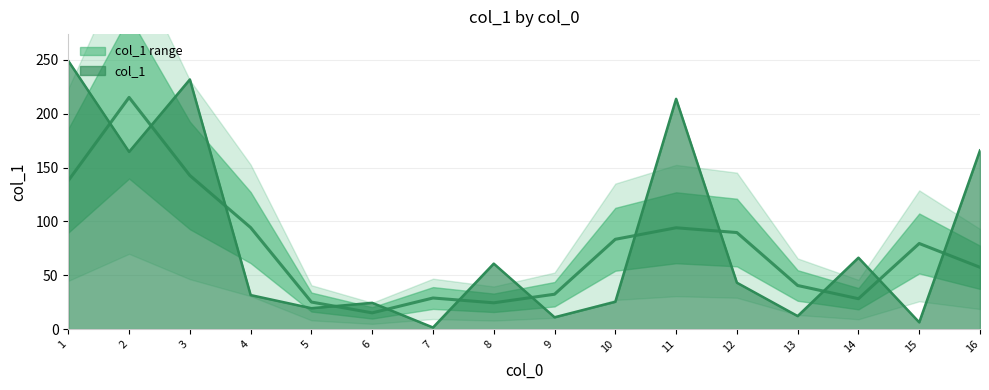

List the labels in order of value, smallest first.

7, 15, 9, 13, 5, 6, 10, 4, 12, 8, 14, 2, 16, 11, 3, 1